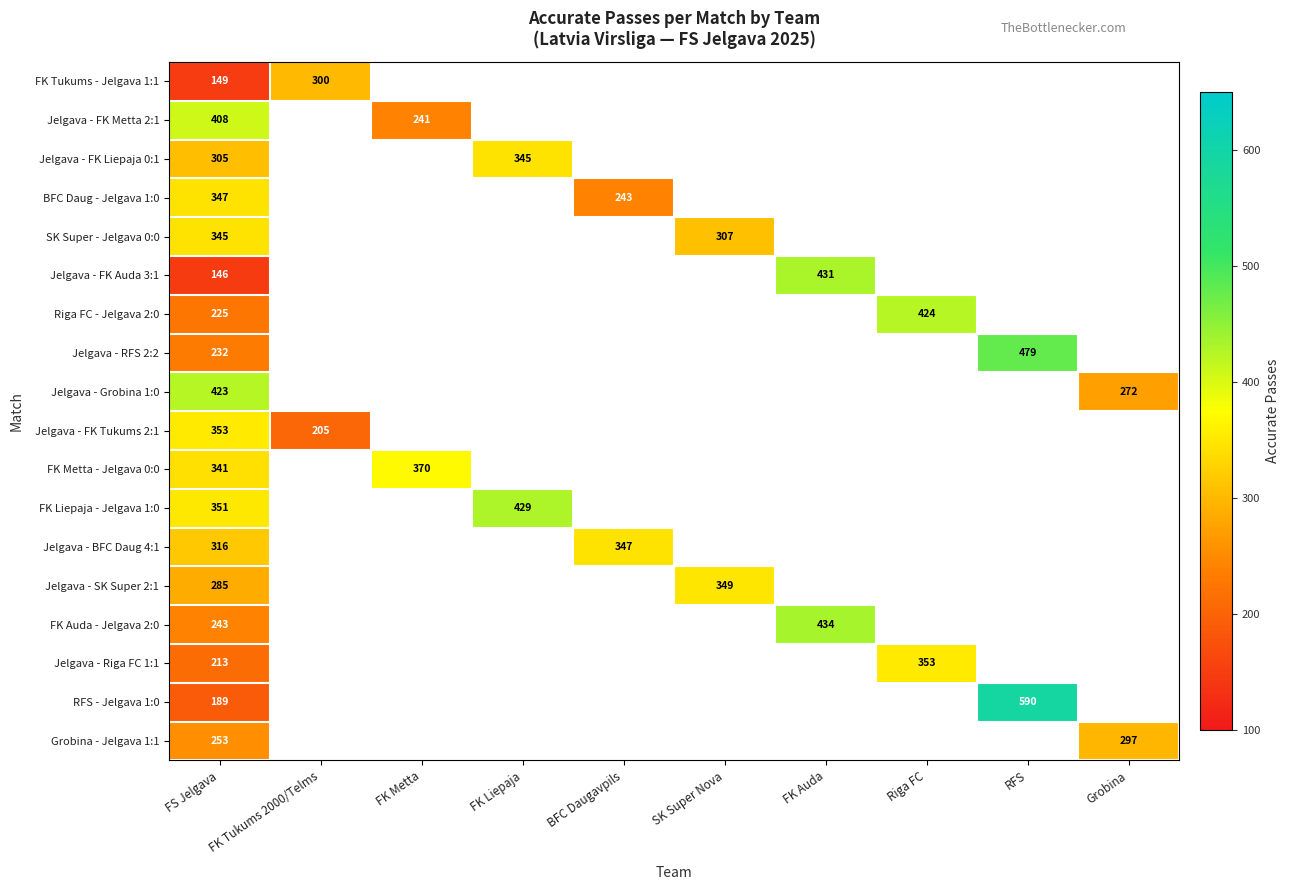

Is it true that Jelgava - BFC Daug 4:1 equals 518 at BFC Daugavpils?

False